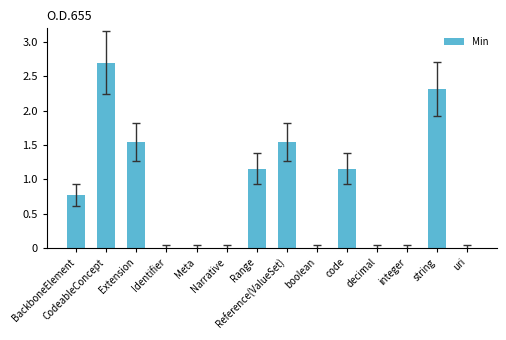

What is the greatest value displayed?

2.7